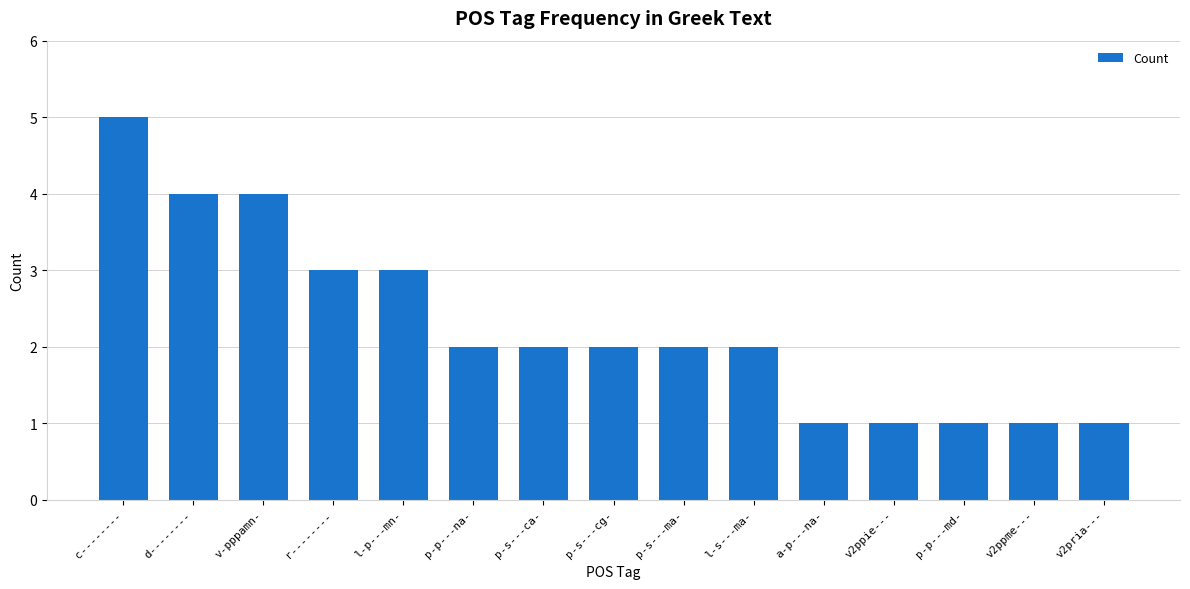

What position from the right is l-s---ma-?

6